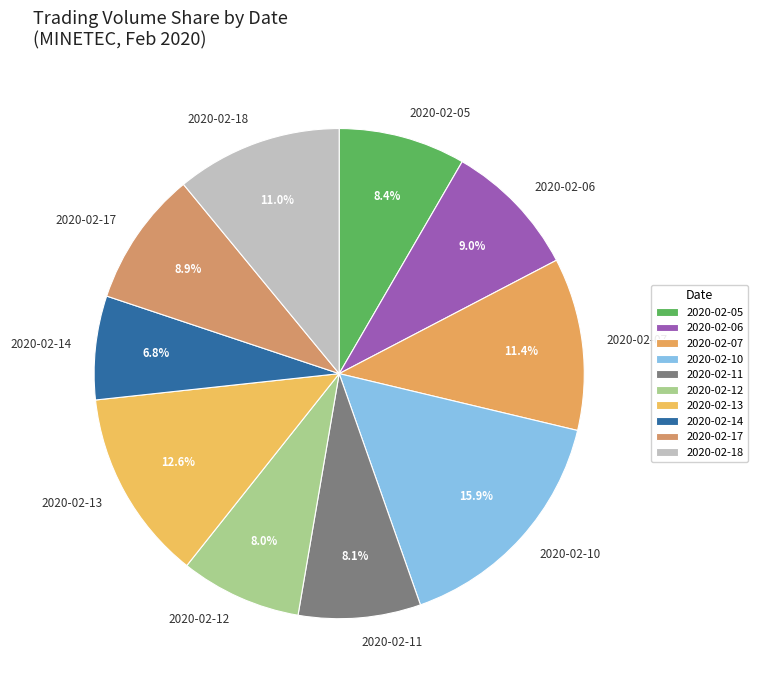

To the nearest percent, what is the average slice percentage?

10%